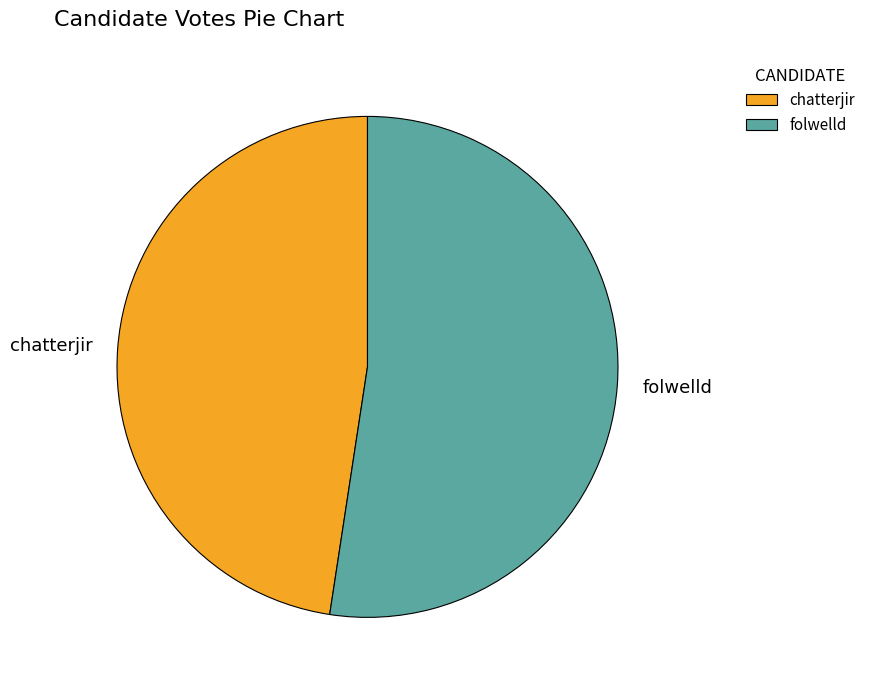

Do chatterjir and folwelld together represent more than half of the pie?

Yes